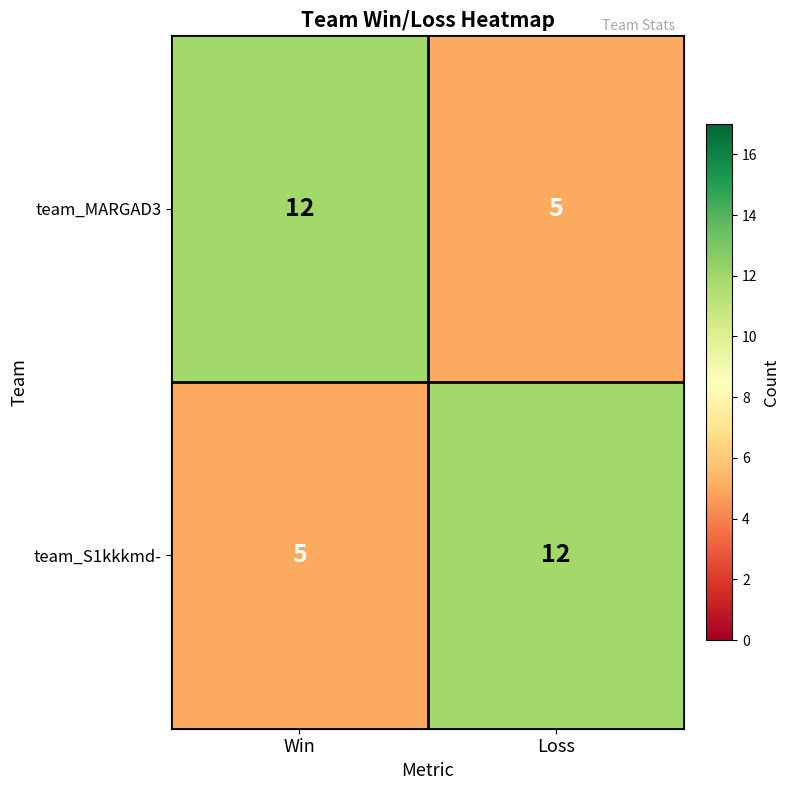

Rank the categories by team_MARGAD3 value from highest to lowest.

Win, Loss